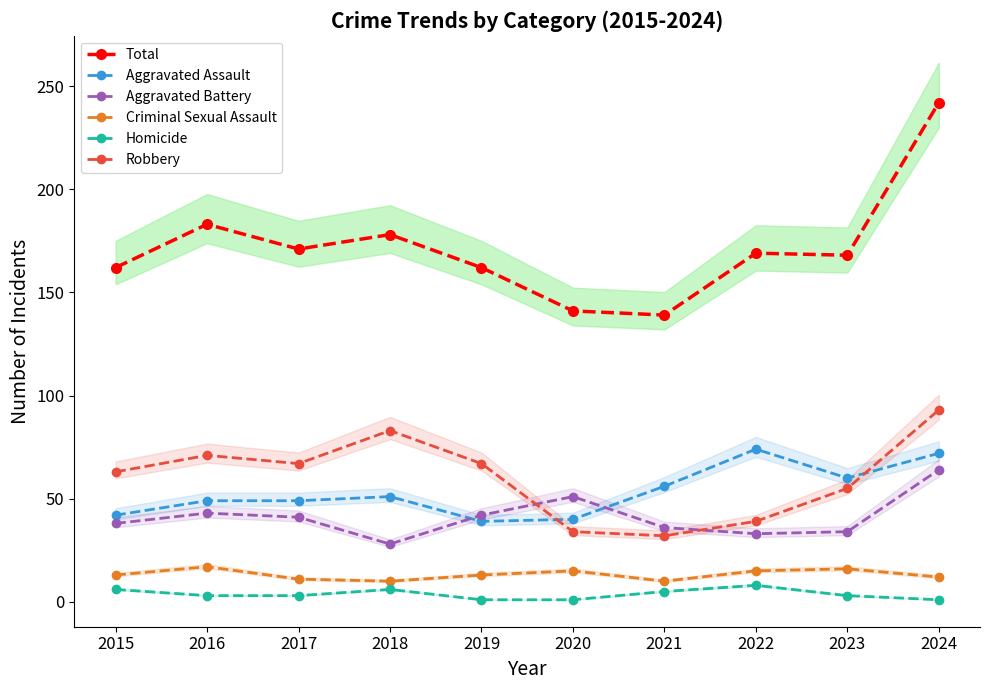

Rank the series by their maximum value, from lowest to highest.

Homicide, Criminal Sexual Assault, Aggravated Battery, Aggravated Assault, Robbery, Total